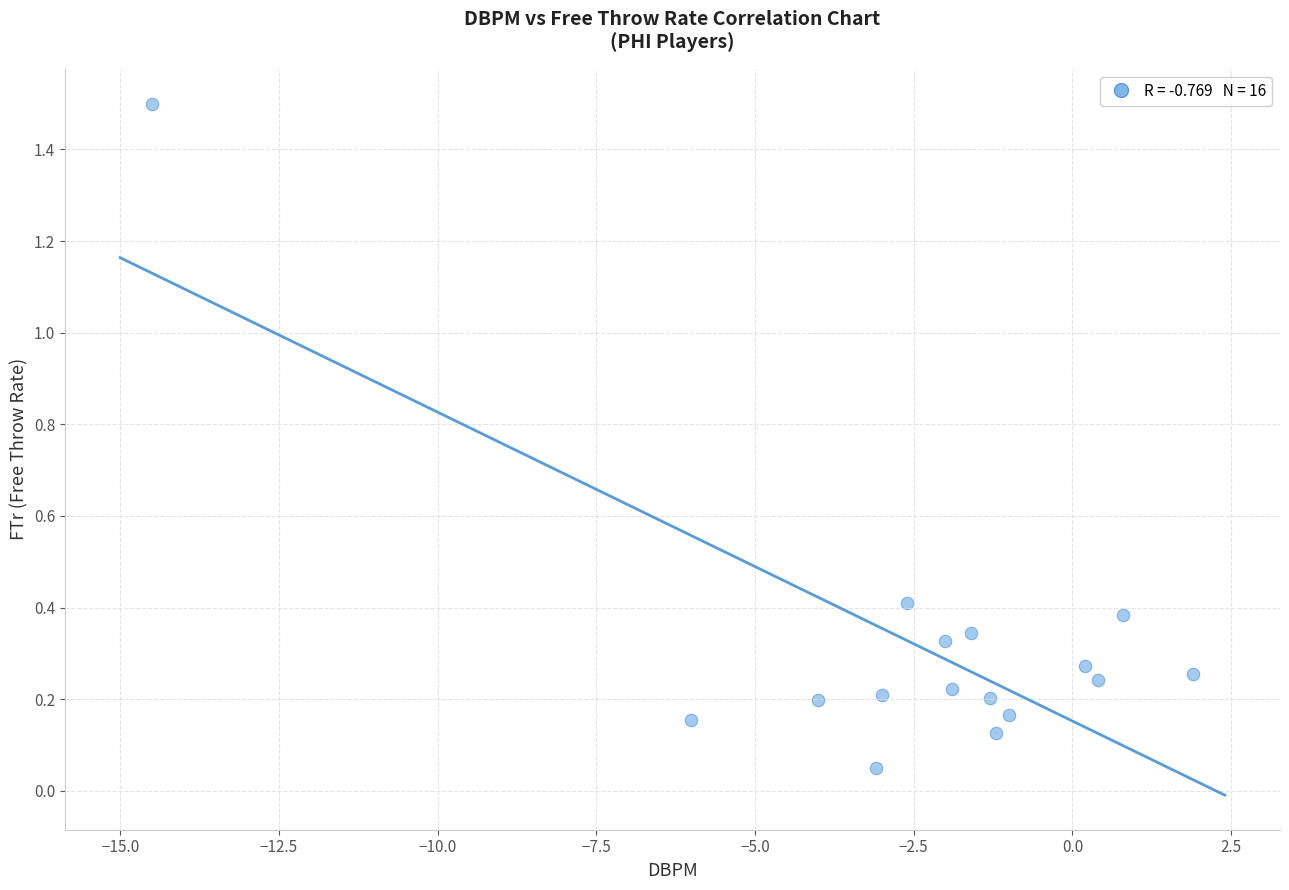

What is the range of X values (max minus min)?

16.4